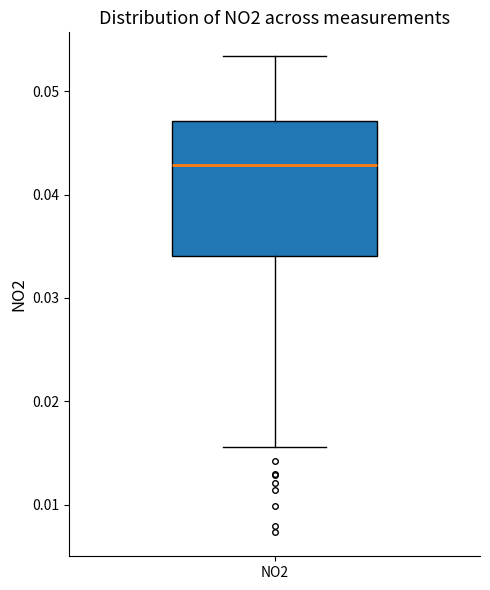

Transcribe this box plot: give where the median line is, the range the box spans, and where the two whiskers end, as read against the y-axis. The values are not printed on the chart, so give them approximately, as read against the axis.

median 0.043, box 0.034 to 0.047, whiskers 0.016 to 0.053